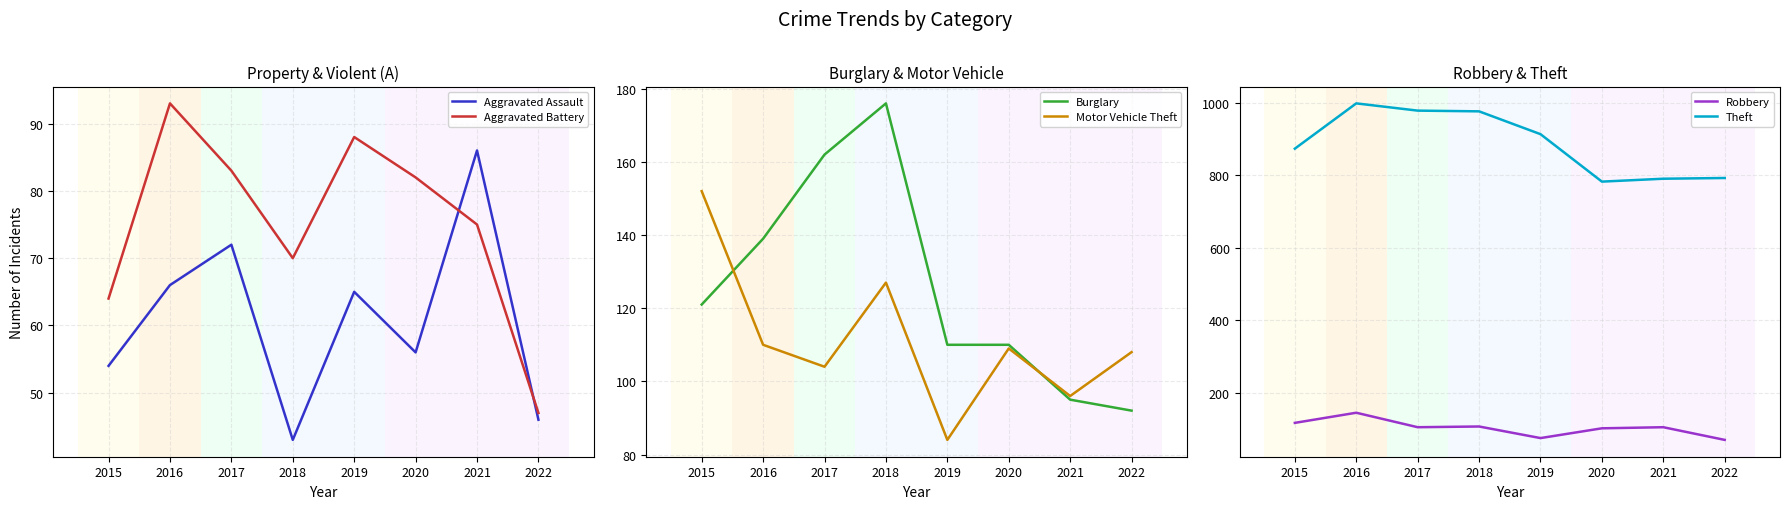

Reading right to left, list all the values displayed in this chart.

Aggravated Assault: 2022=46	2021=86	2020=56	2019=65	2018=43	2017=72	2016=66	2015=54
Aggravated Battery: 2022=47	2021=75	2020=82	2019=88	2018=70	2017=83	2016=93	2015=64
Burglary: 2022=92	2021=95	2020=110	2019=110	2018=176	2017=162	2016=139	2015=121
Motor Vehicle Theft: 2022=108	2021=96	2020=109	2019=84	2018=127	2017=104	2016=110	2015=152
Robbery: 2022=70	2021=105	2020=102	2019=75	2018=107	2017=105	2016=145	2015=117
Theft: 2022=793	2021=791	2020=783	2019=914	2018=977	2017=979	2016=999	2015=874